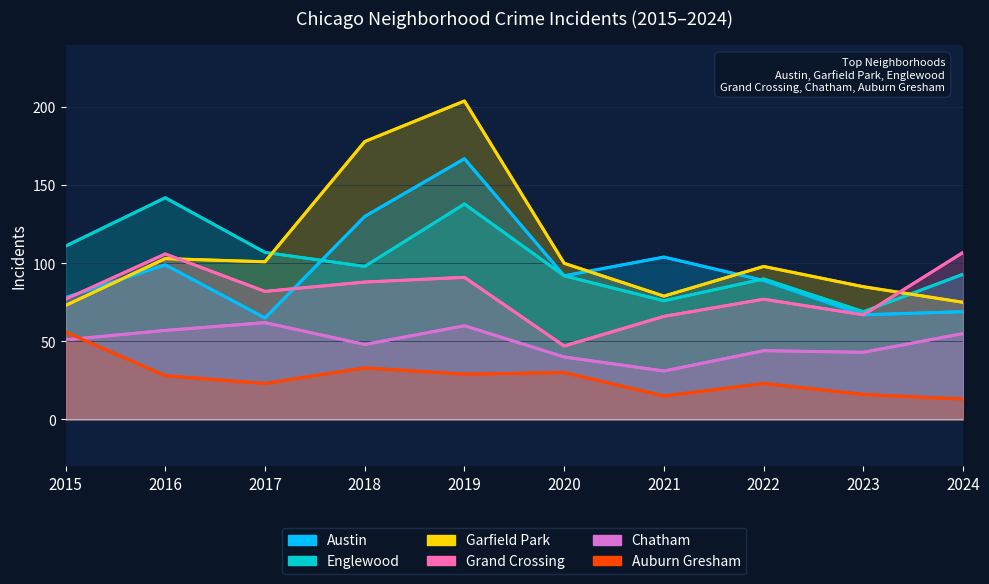

True or false: Chatham has a value of 48 at 2018.

True